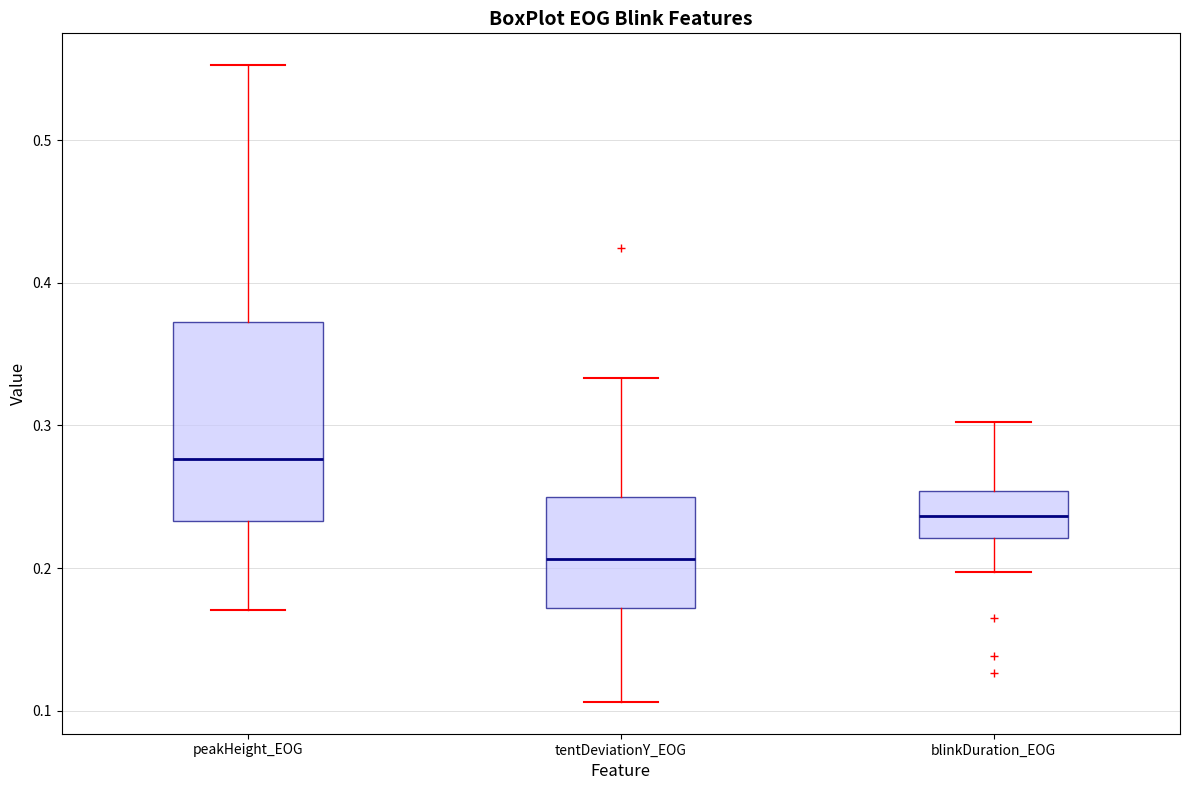

Which box is the tallest, from its lower edge to its upper edge?

peakHeight_EOG